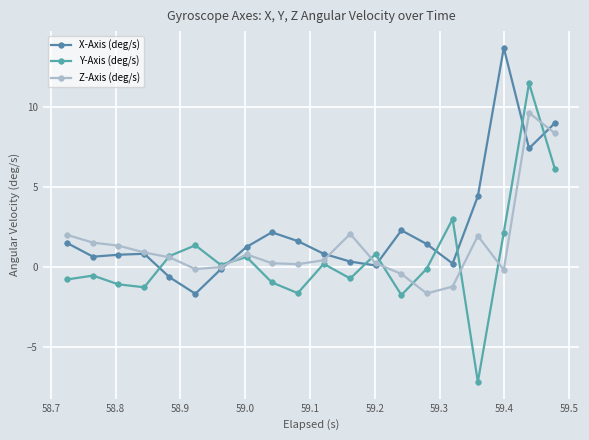

In Y-Axis (deg/s), how many points are higher than both neighbors (excluding endpoints)?

7